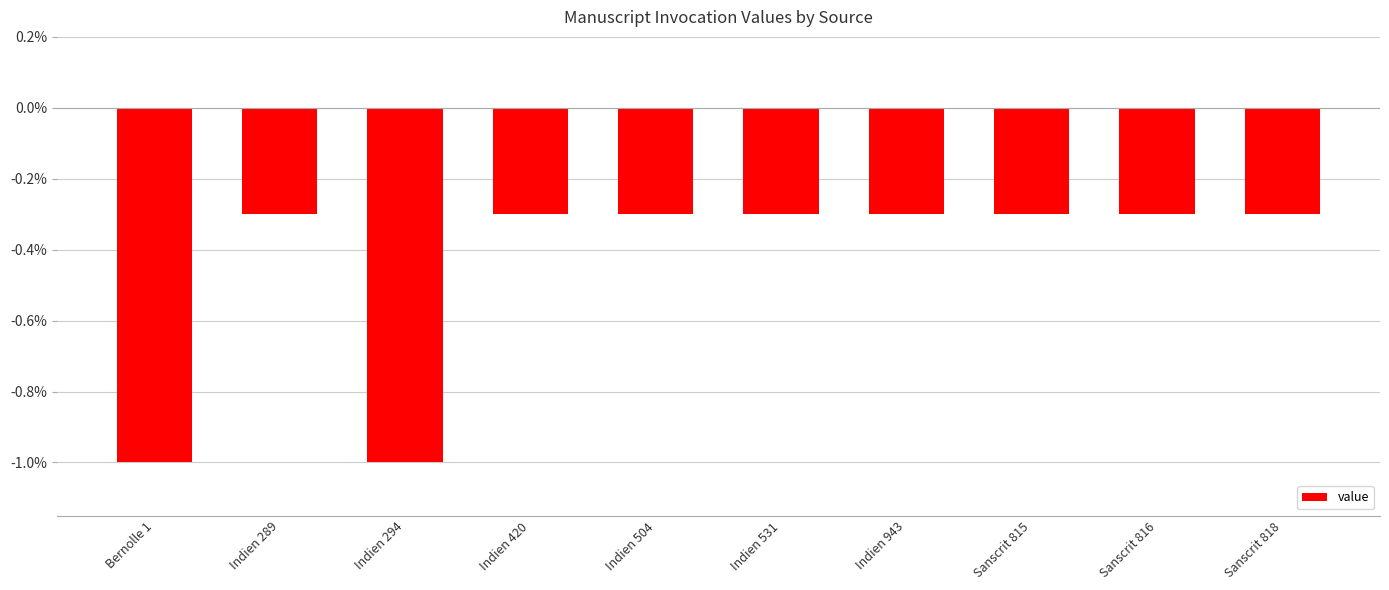

Reading left to right, list all the values displayed in this chart.

-1.0	-0.3	-1.0	-0.3	-0.3	-0.3	-0.3	-0.3	-0.3	-0.3